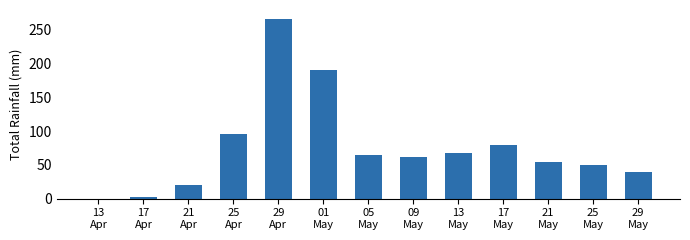

Read the value at 21
Apr, to the nearest 10.

20